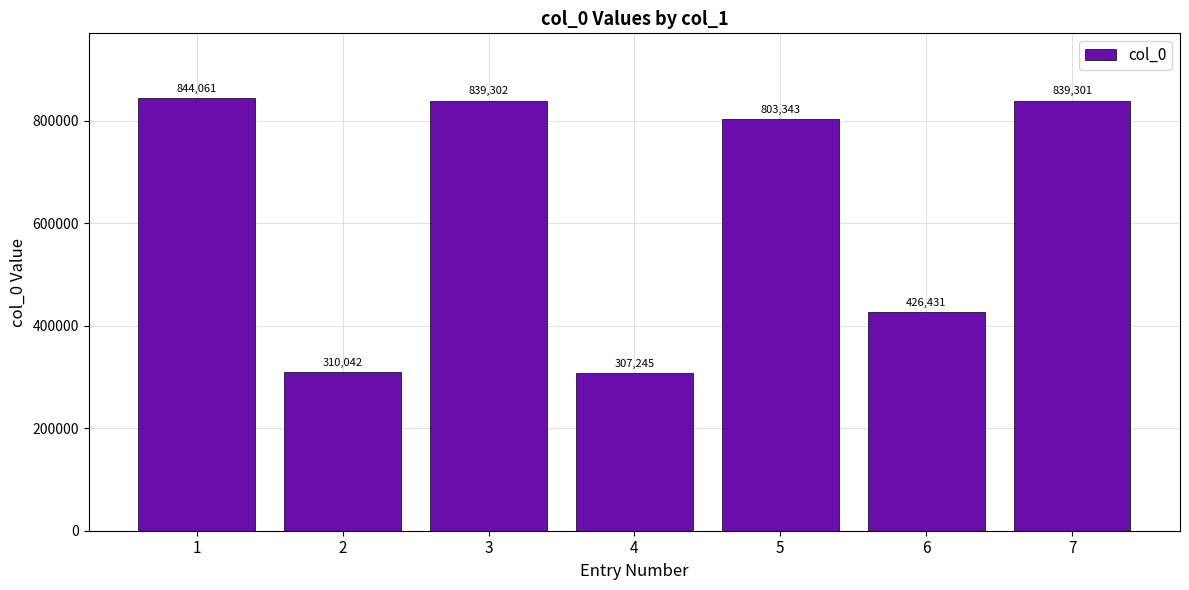

What is the sum of the values at 7 and 4?

1146546